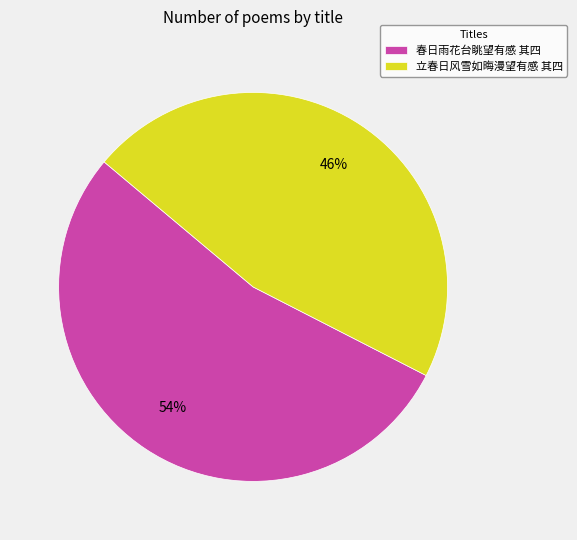

Which slice is the smallest?

立春日风雪如晦漫望有感 其四